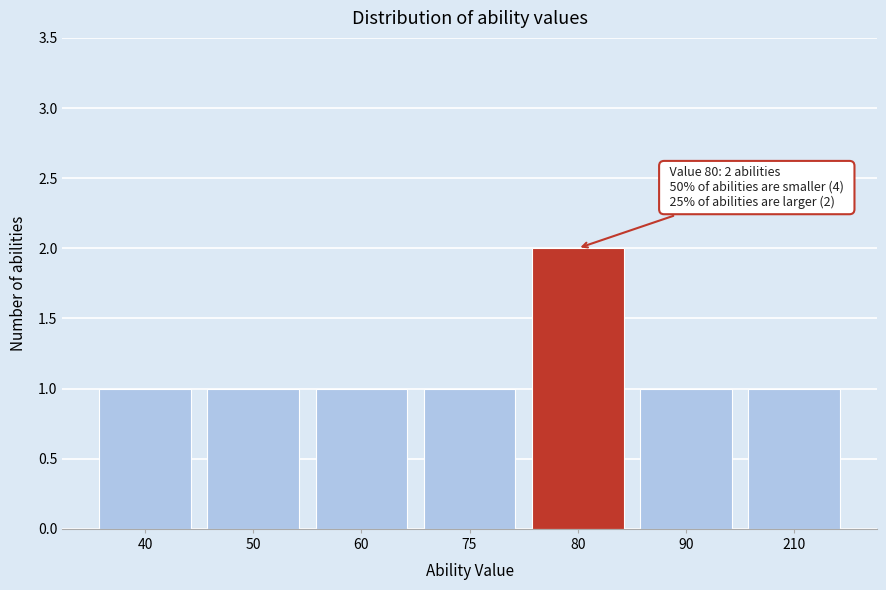

Reading right to left, list all the values displayed in this chart.

210=1	90=1	80=2	75=1	60=1	50=1	40=1